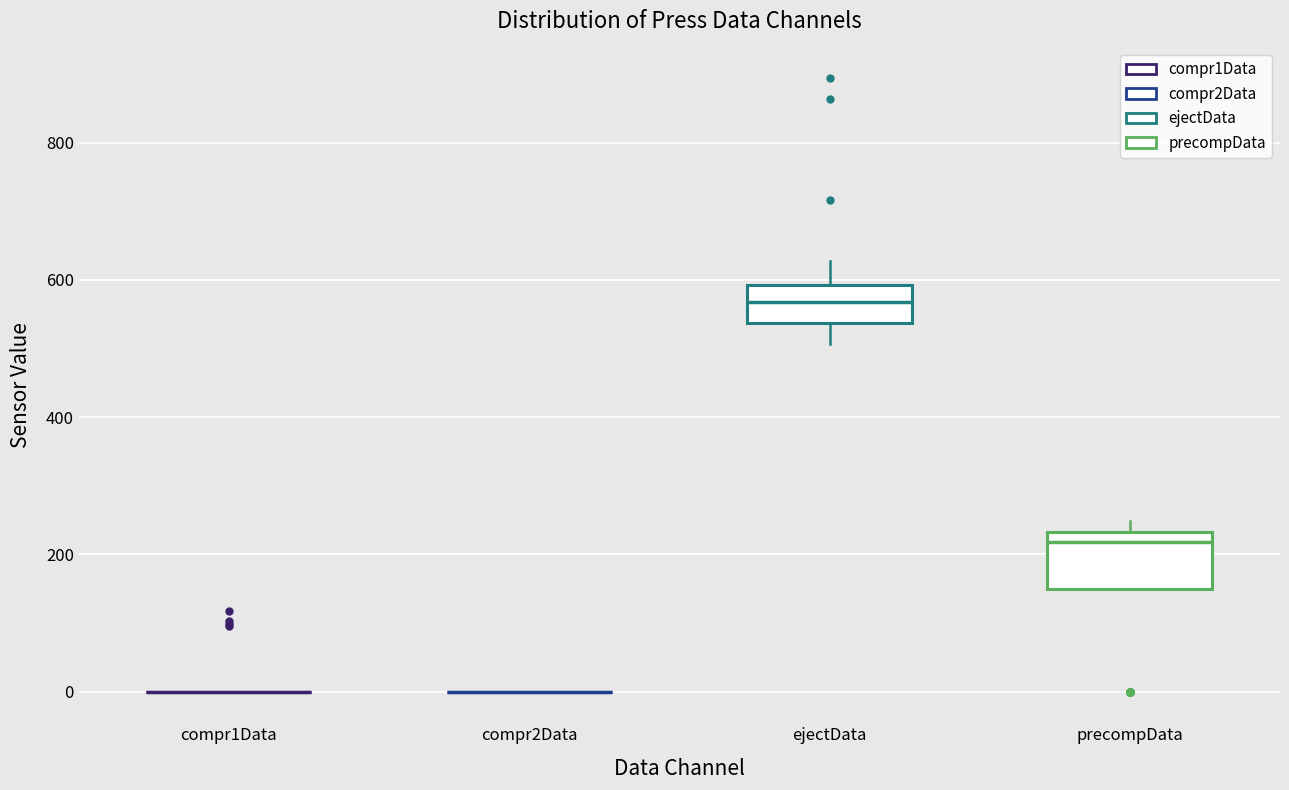

Where is the upper edge of the box for precompData on the y-axis? The values are not printed on the chart, so give them approximately, as read against the axis.

240